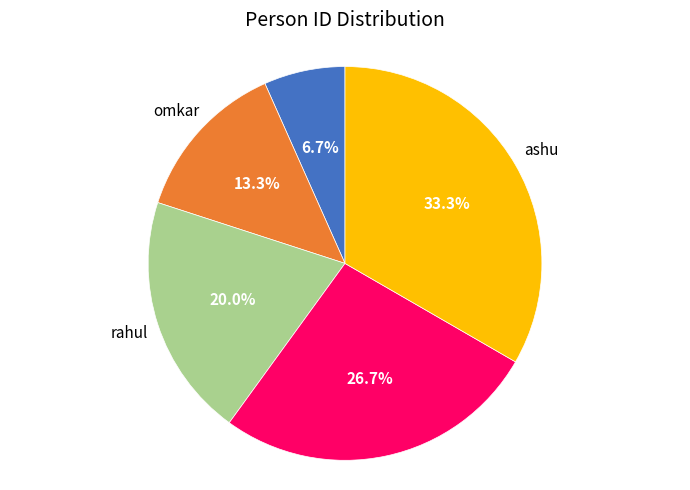

Does any single category account for the majority?

No